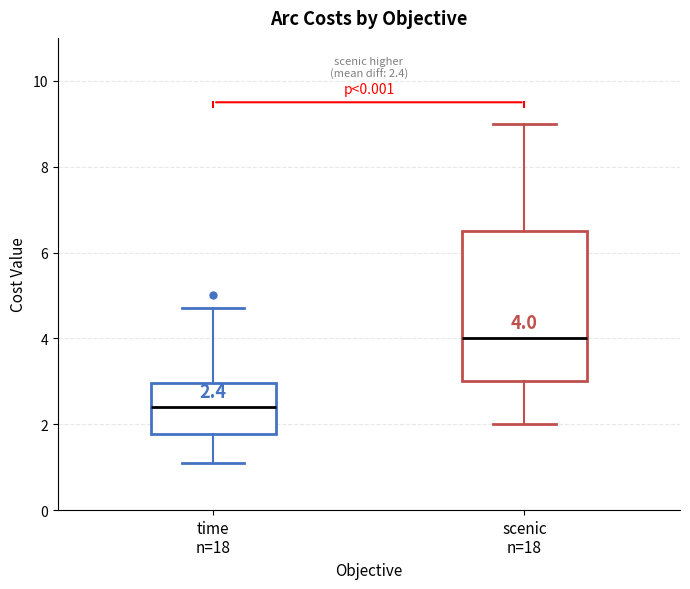

Which box's median line is the lowest?

time n=18